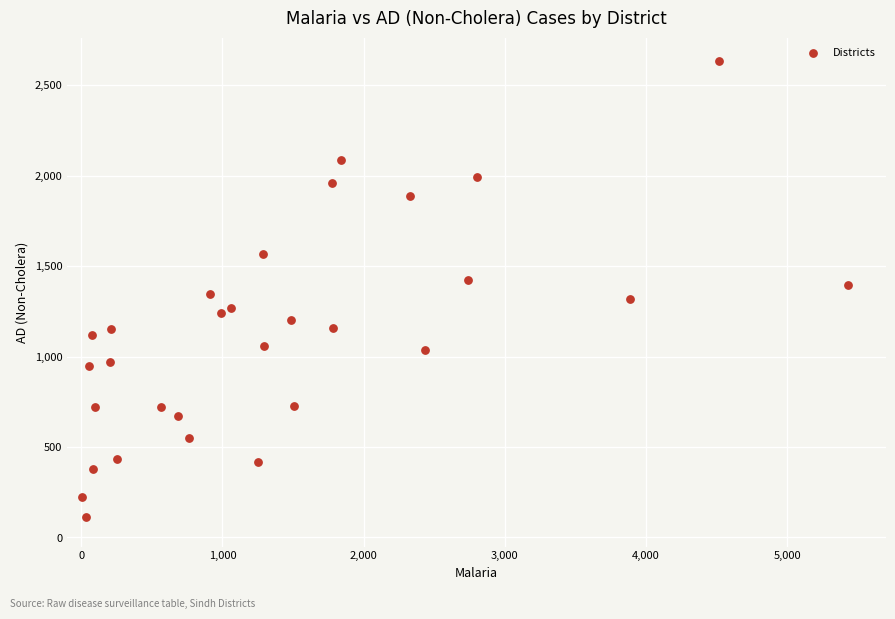

What is the range of Y values (max minus min)?

2524